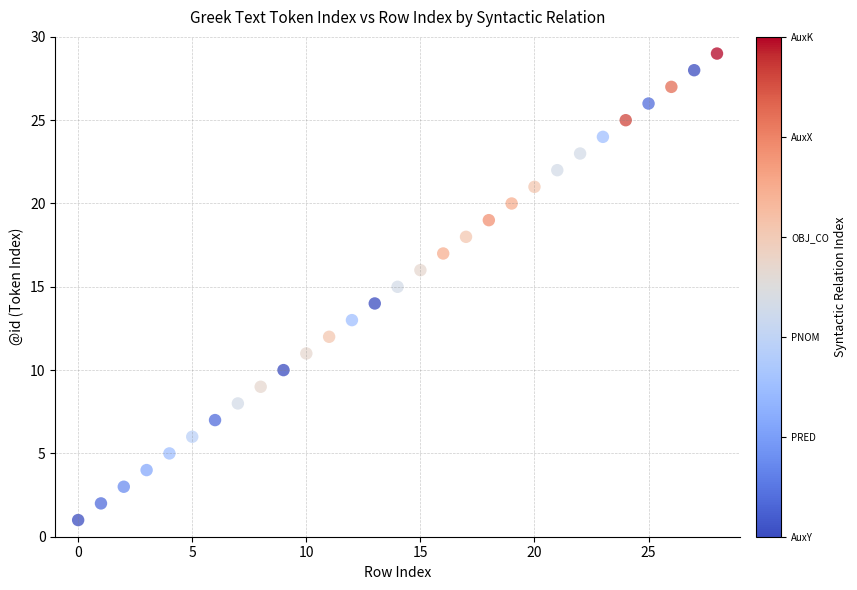

What is the range of Y values (max minus min)?

28